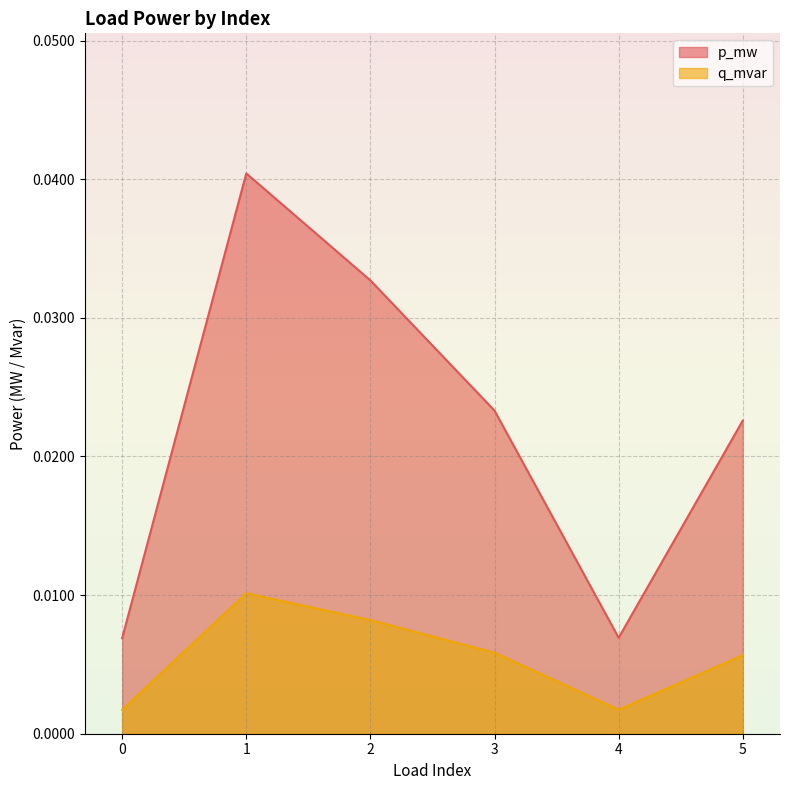

In p_mw, how many points are higher than both neighbors (excluding endpoints)?

1